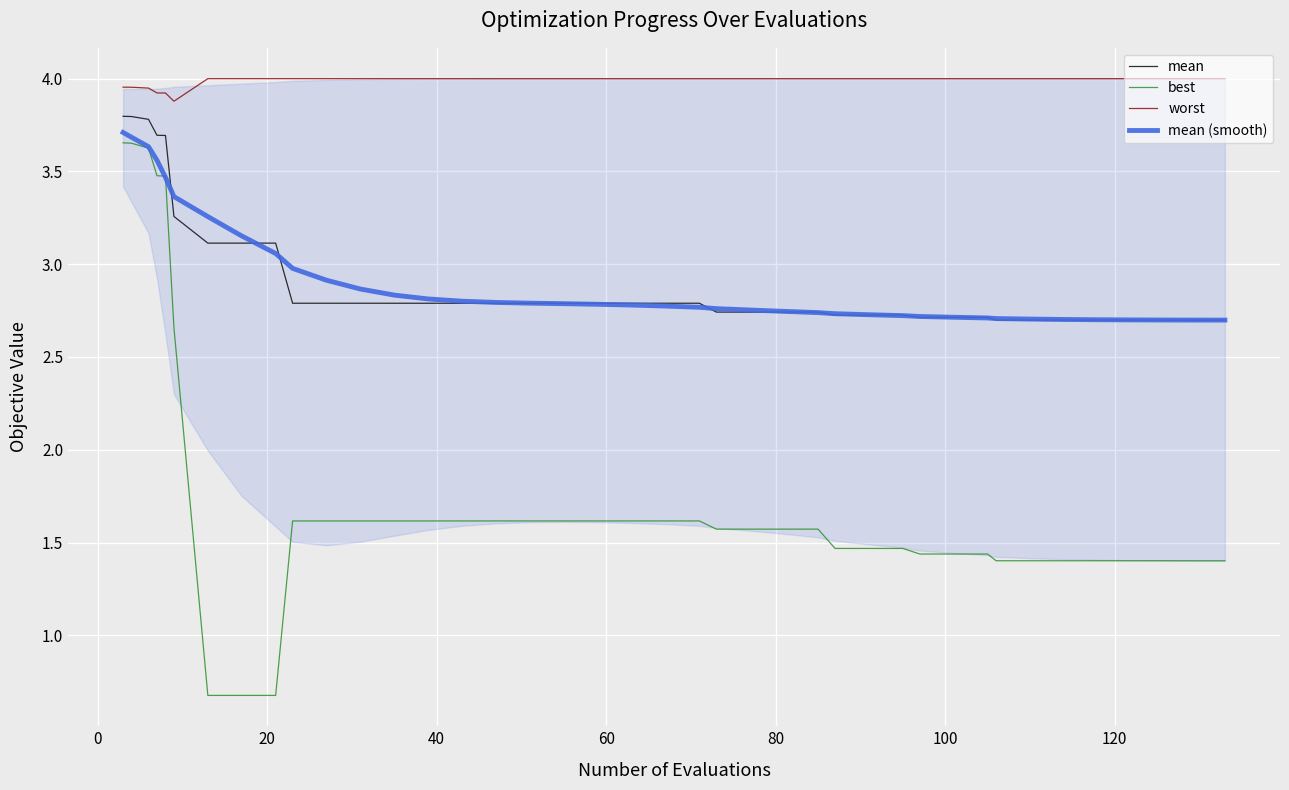

True or false: best and worst cross at least once.

False